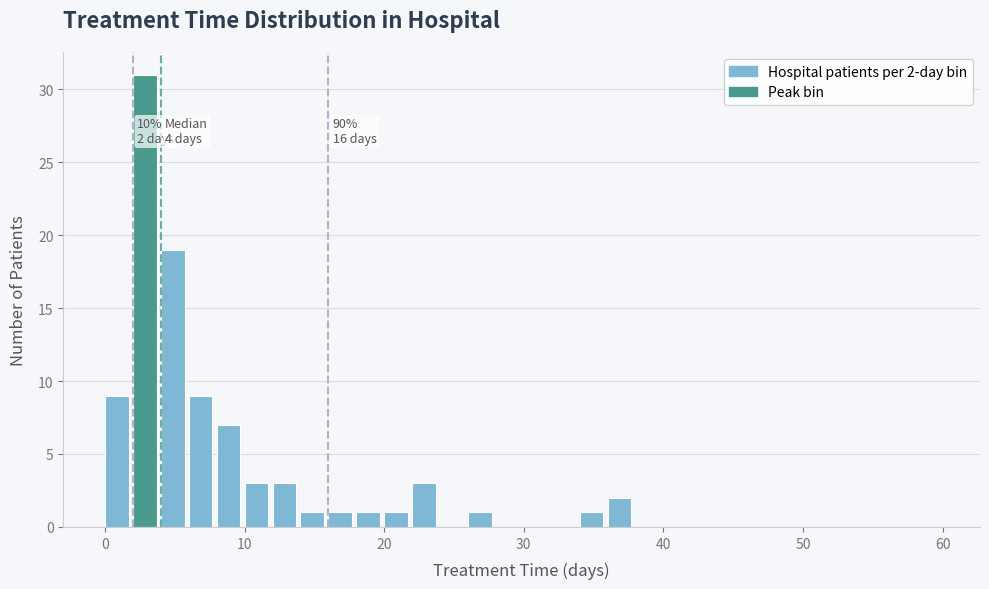

Read against the x-axis, roughly where is the centre of the tallest bar?

3